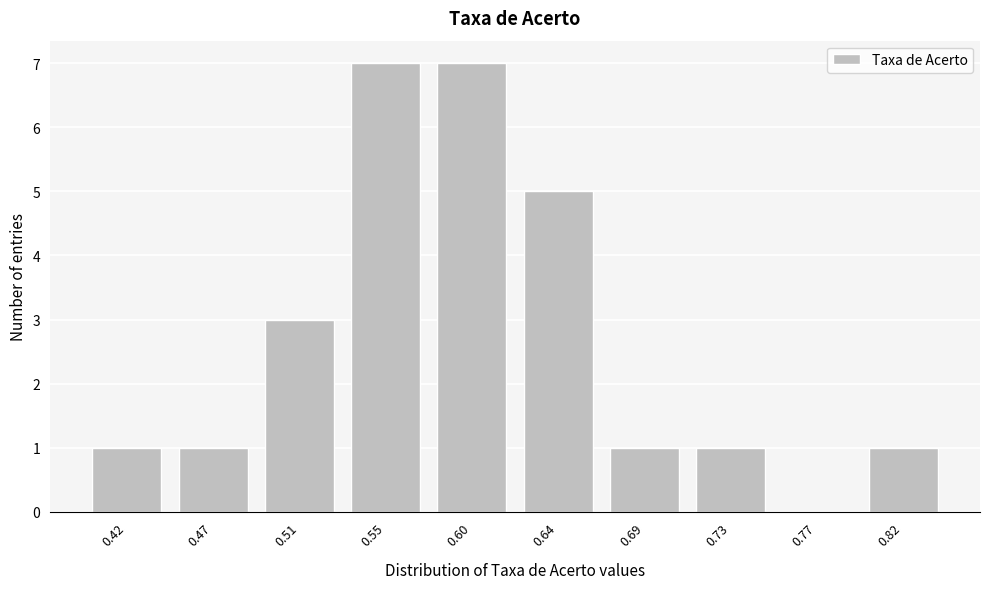

Reading right to left, list all the values displayed in this chart.

0.82=1	0.77=0	0.73=1	0.69=1	0.64=5	0.60=7	0.55=7	0.51=3	0.47=1	0.42=1